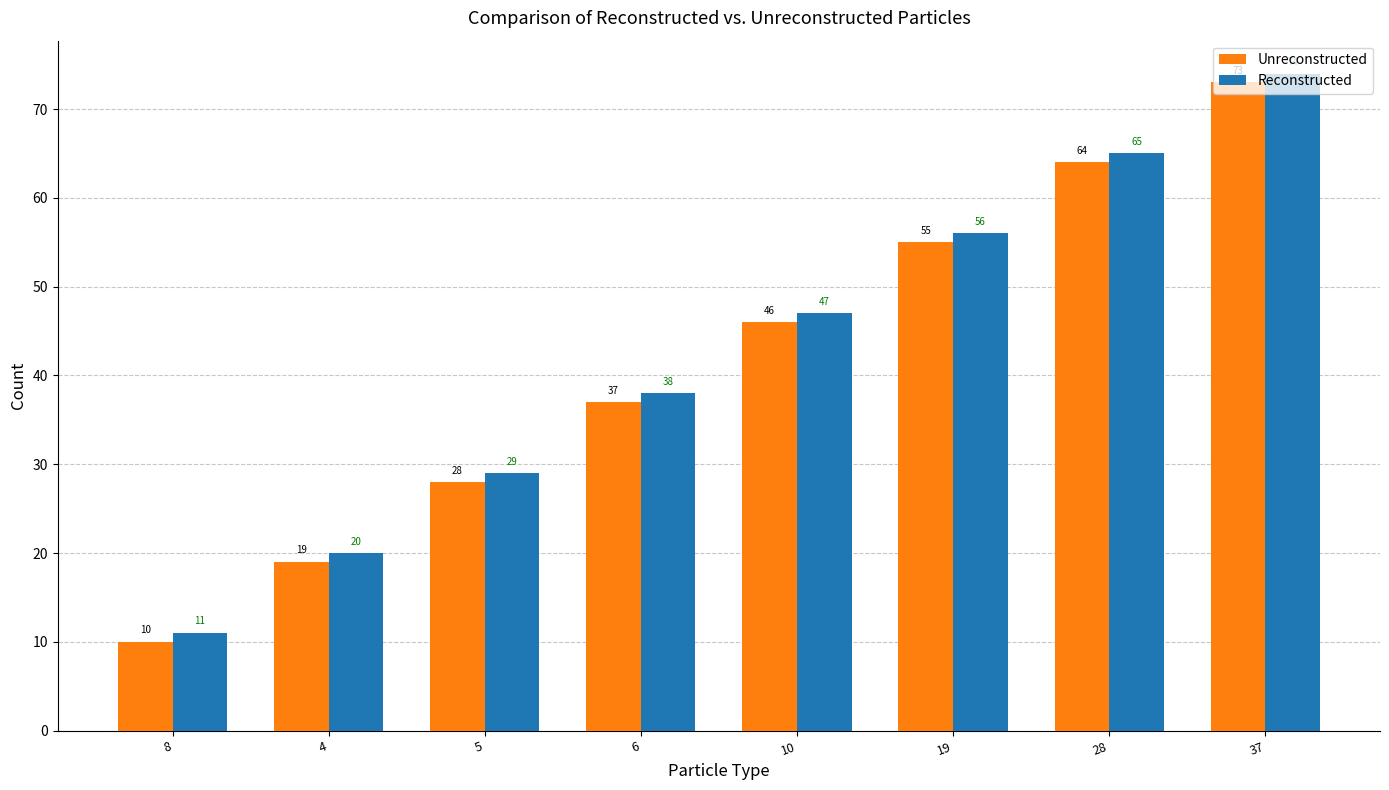

How many data points in Reconstructed are less than 47?

4